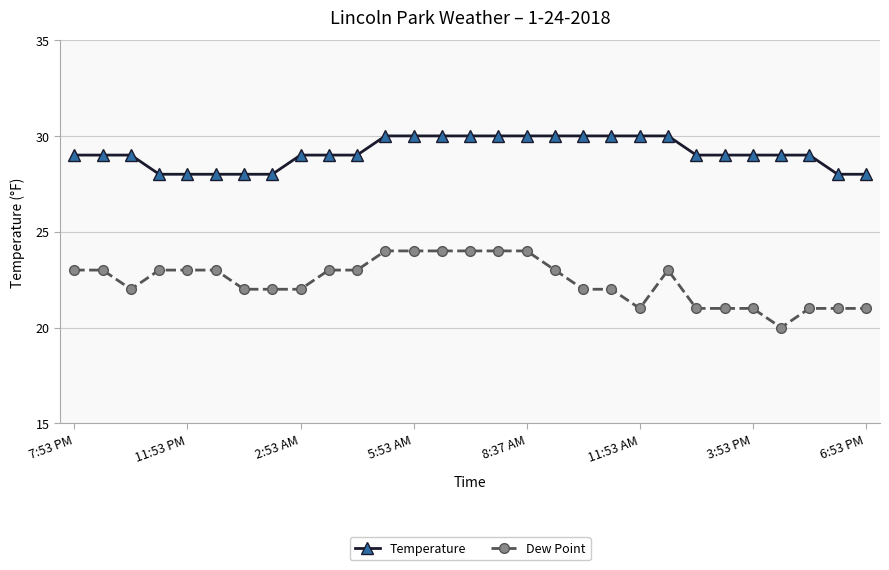

Which series has the largest total across all categories?

Temperature